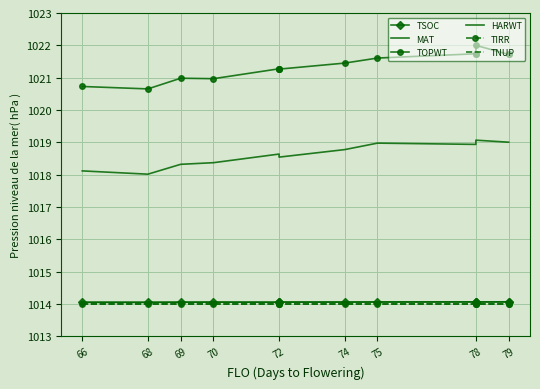

True or false: TOPWT and TIRR cross at least once.

False